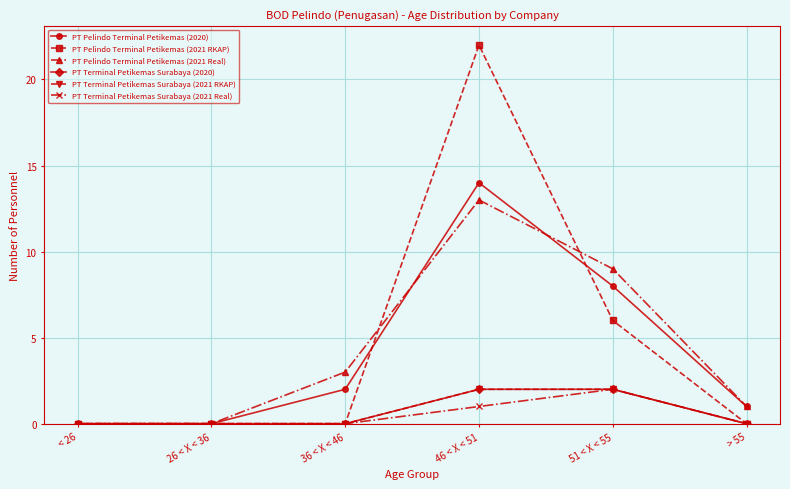

Which series has the widest spread of values?

PT Pelindo Terminal Petikemas (2021 RKAP)